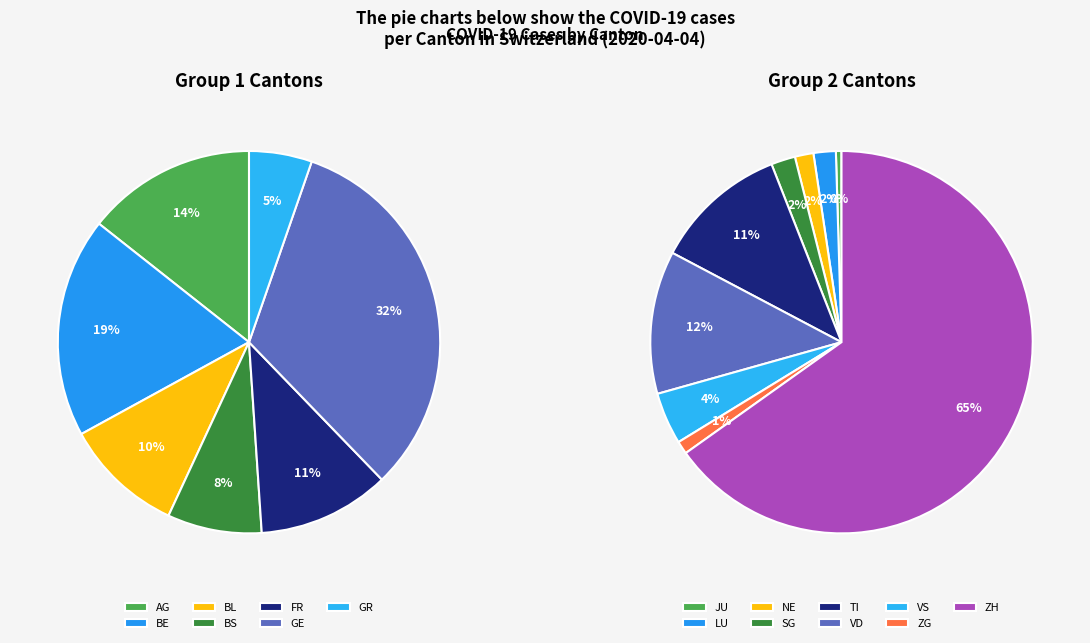

How much of the chart is everything except BL?

97.7%